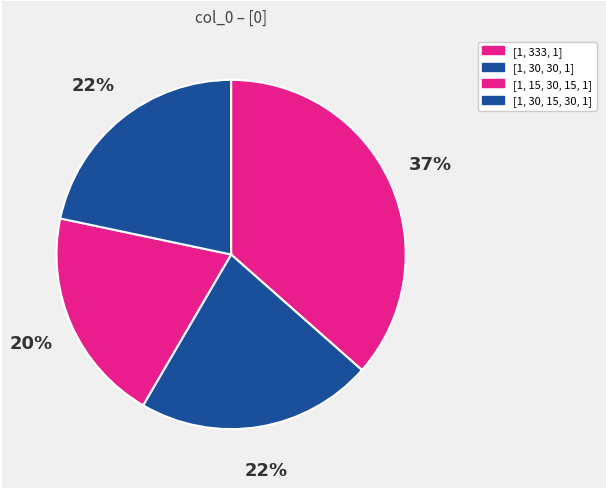

Which slice is the smallest?

[1, 15, 30, 15, 1]